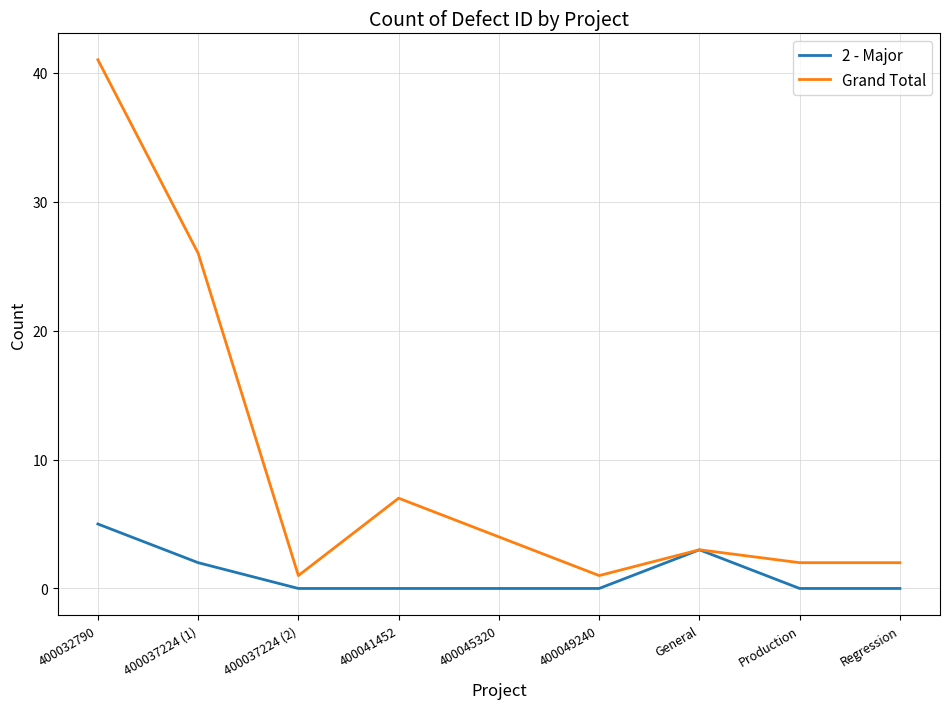

List the series in order of their peak value, lowest first.

2 - Major, Grand Total